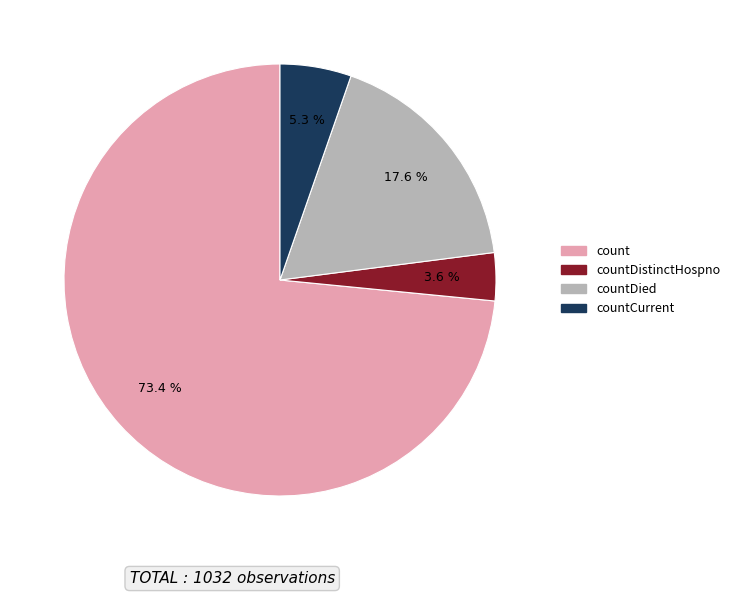

How many segments does this pie chart have?

4